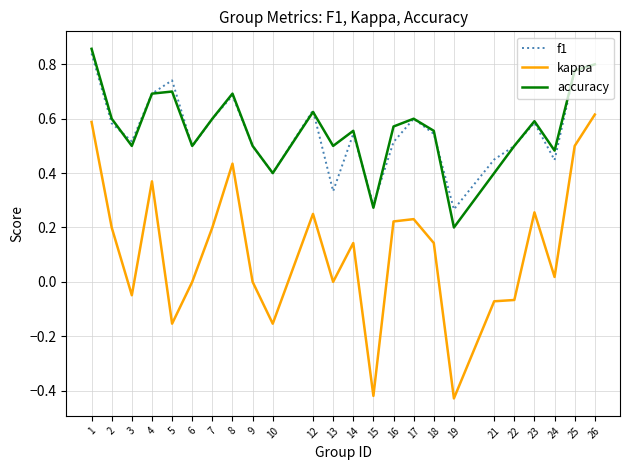

What is the total value across all series at 9?

1.0